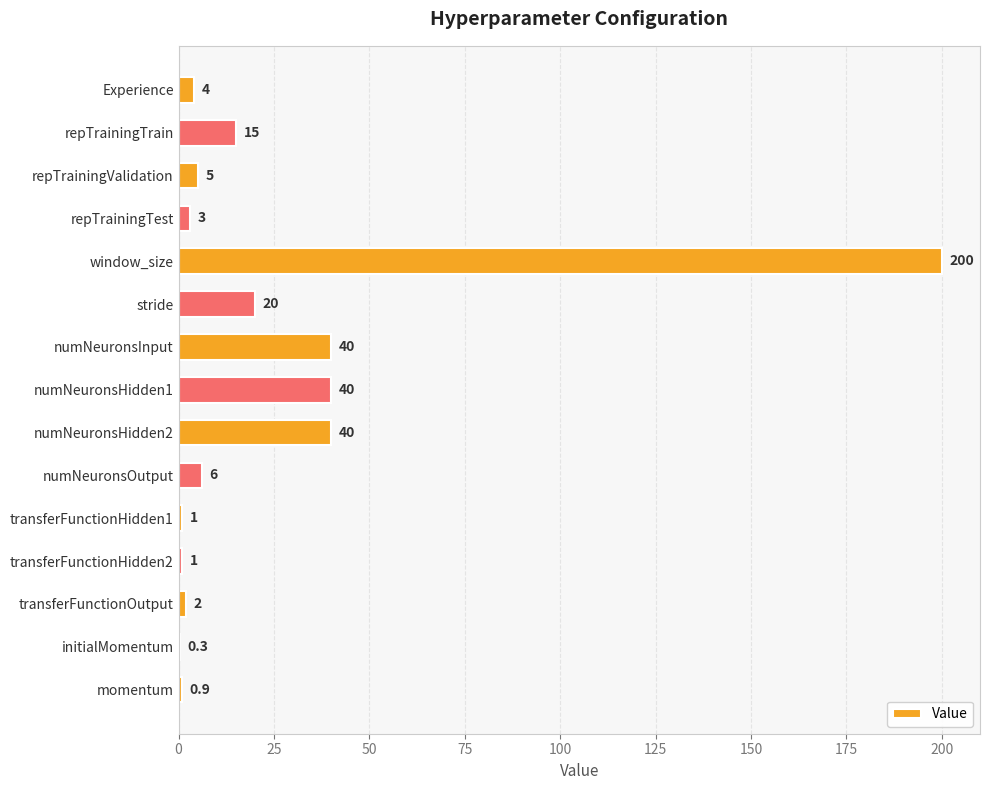

How many series are shown in this chart?

1